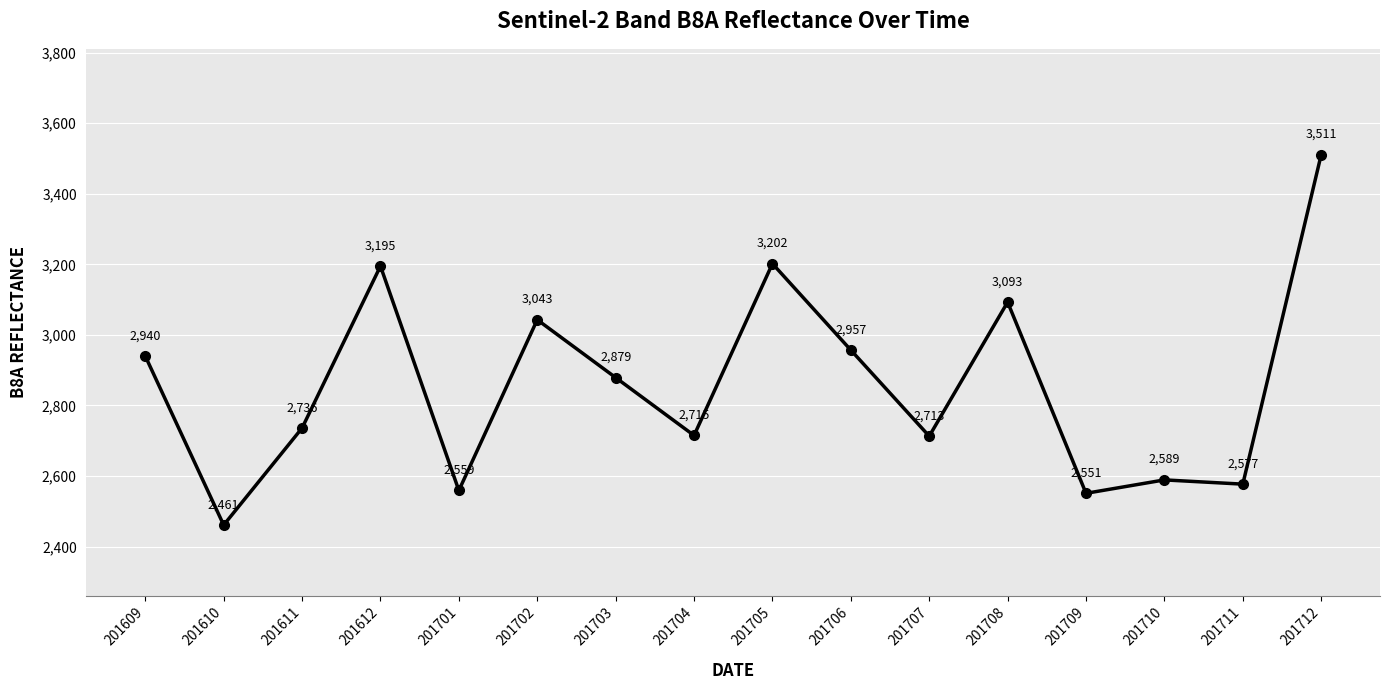

How many lines are shown in the chart?

1